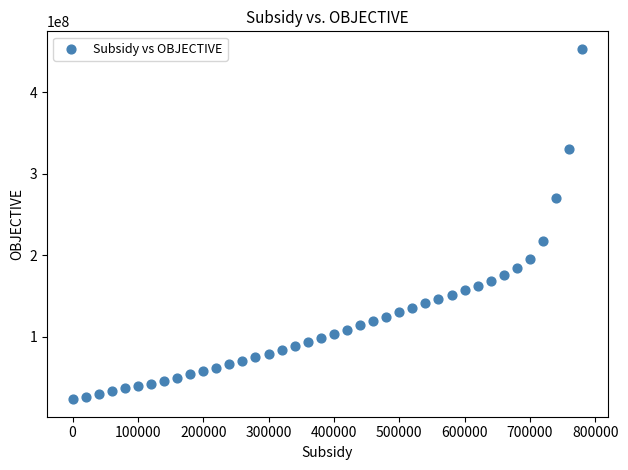

What Y value in the scatter plot is closest to 238390000?

217440000